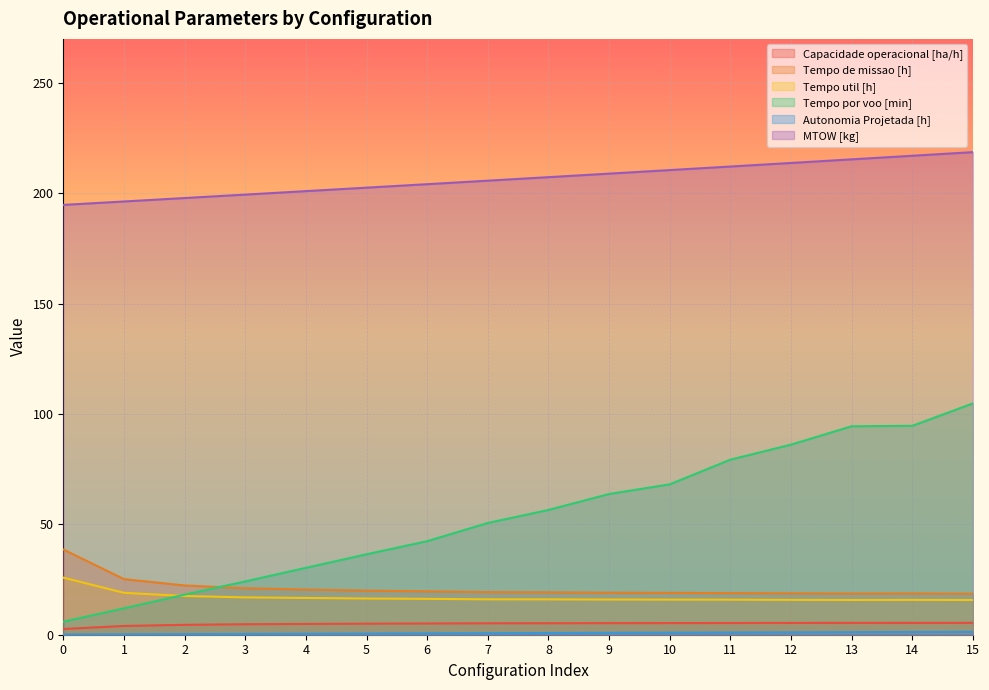

True or false: MTOW [kg] and Tempo util [h] cross at least once.

False